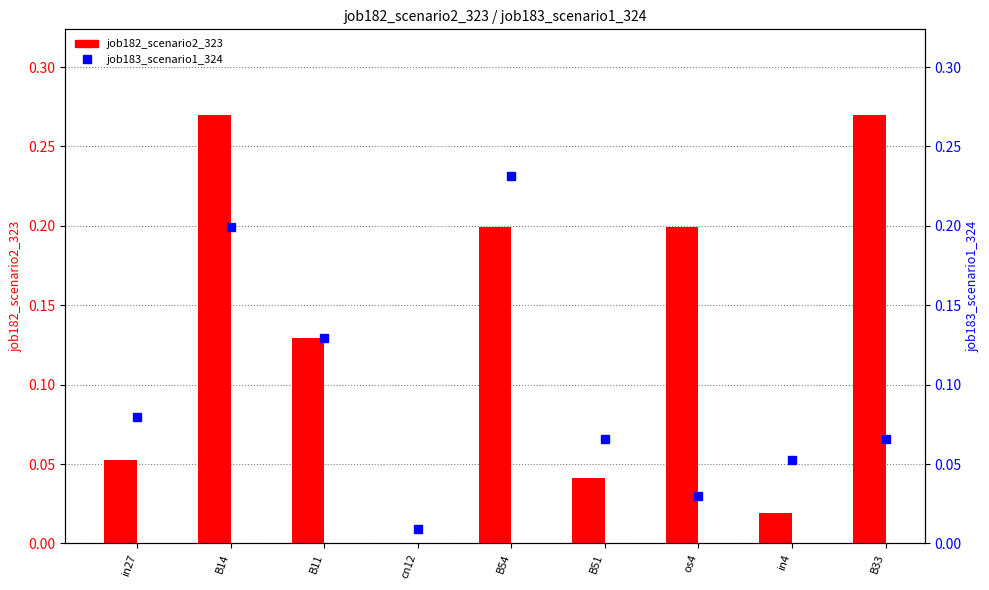

What is the label of the 9th bar from the right?

in27